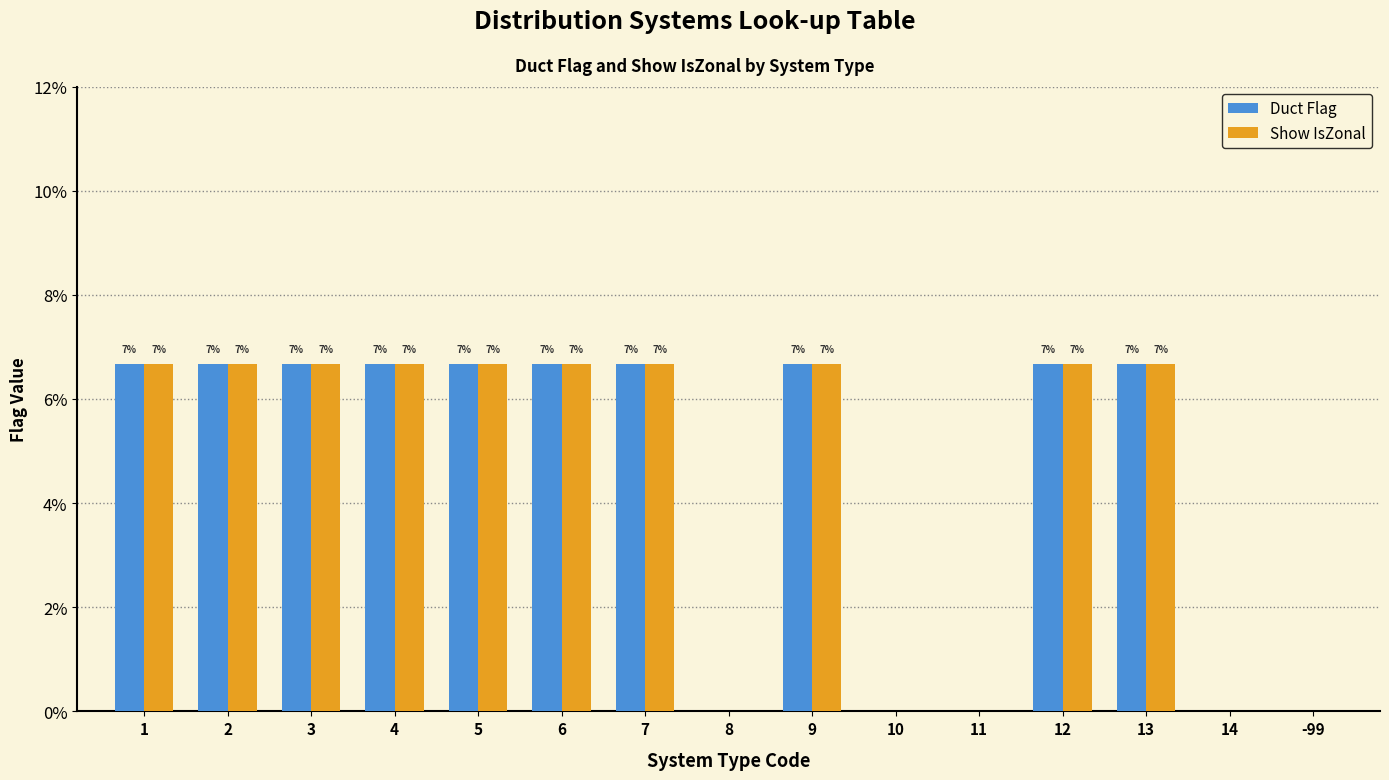

What are all the series names shown in the legend?

Duct Flag, Show IsZonal